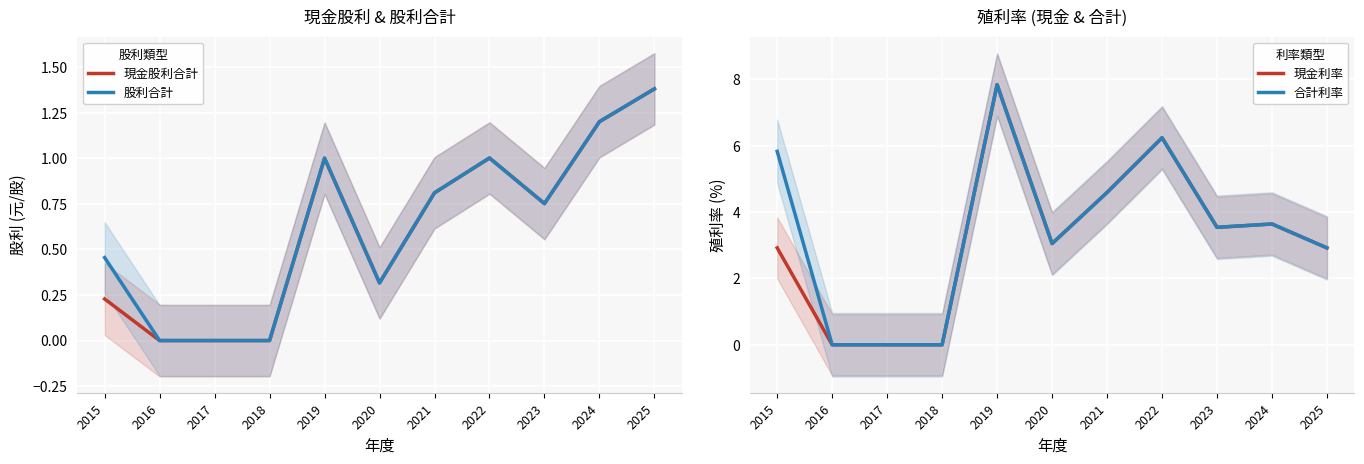

At which category is the sum across all series the highest?

2019